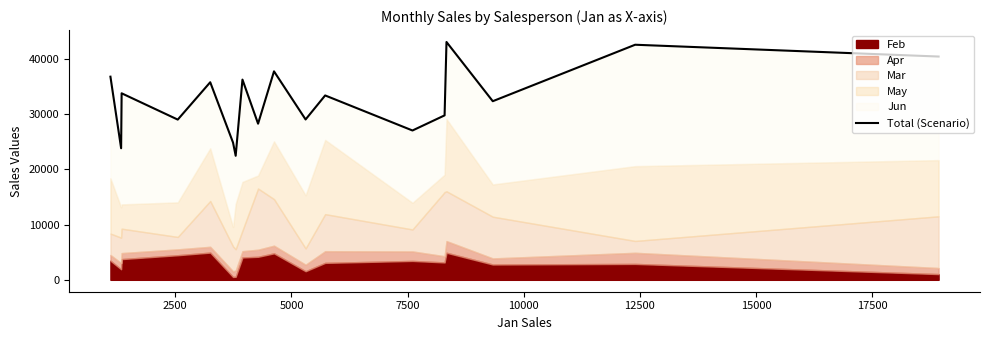

Does the chart display data point markers on the line(s)?

No